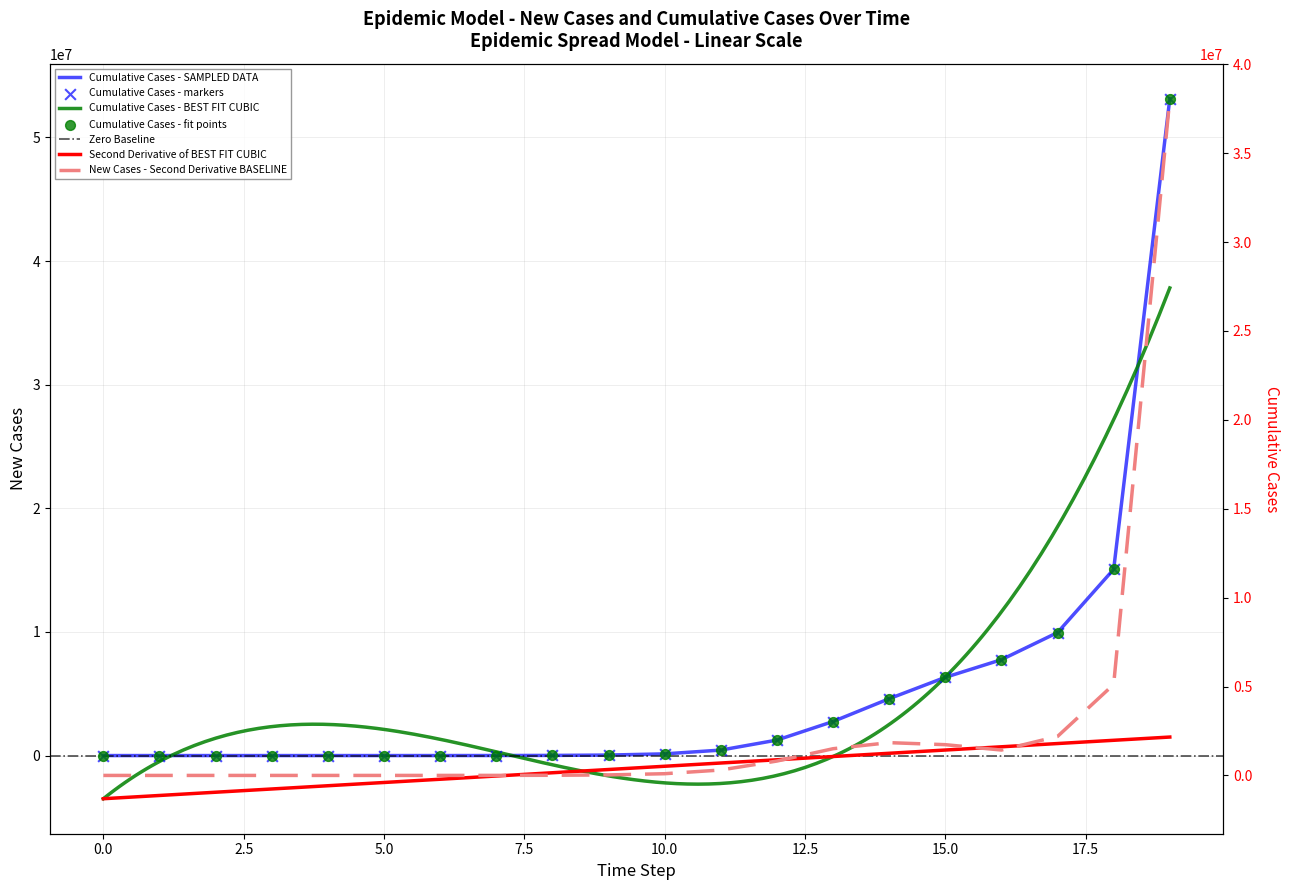

Which series has the largest Y range (max minus min)?

cum_cases